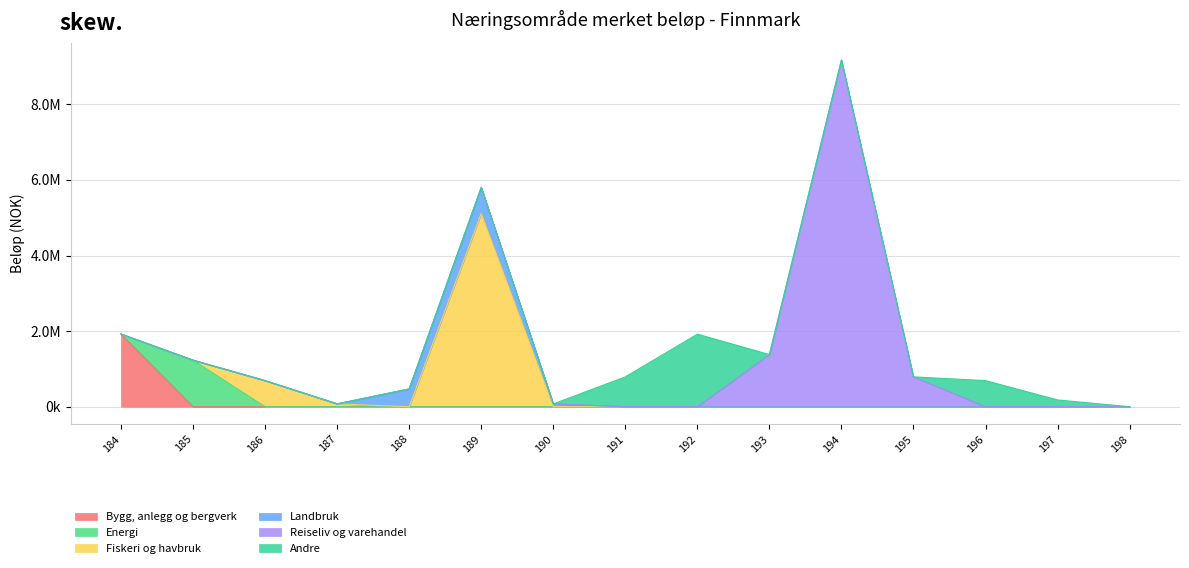

At which category is the sum across all series the highest?

194